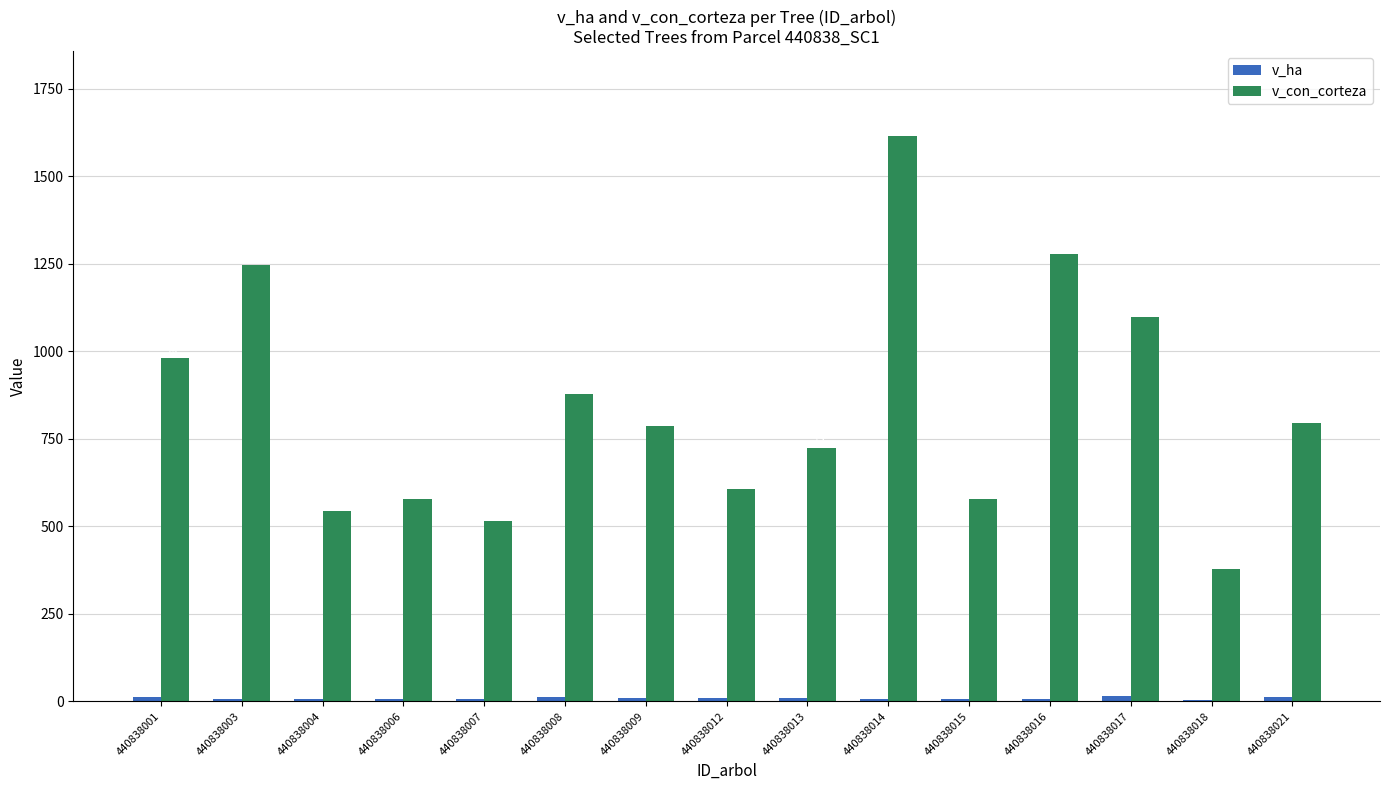

What is the average value of the v_con_corteza series?

839.7